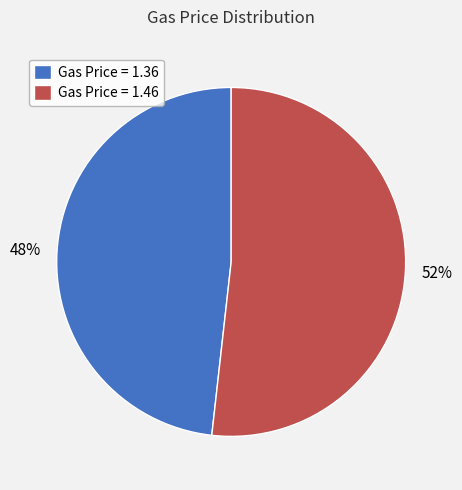

What is the ratio of the value at Gas Price = 1.46 to the value at Gas Price = 1.36?

1.1